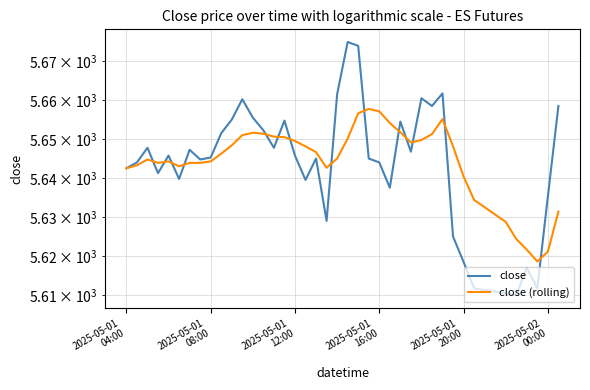

How many values in the close (rolling) series exceed 5646?

21